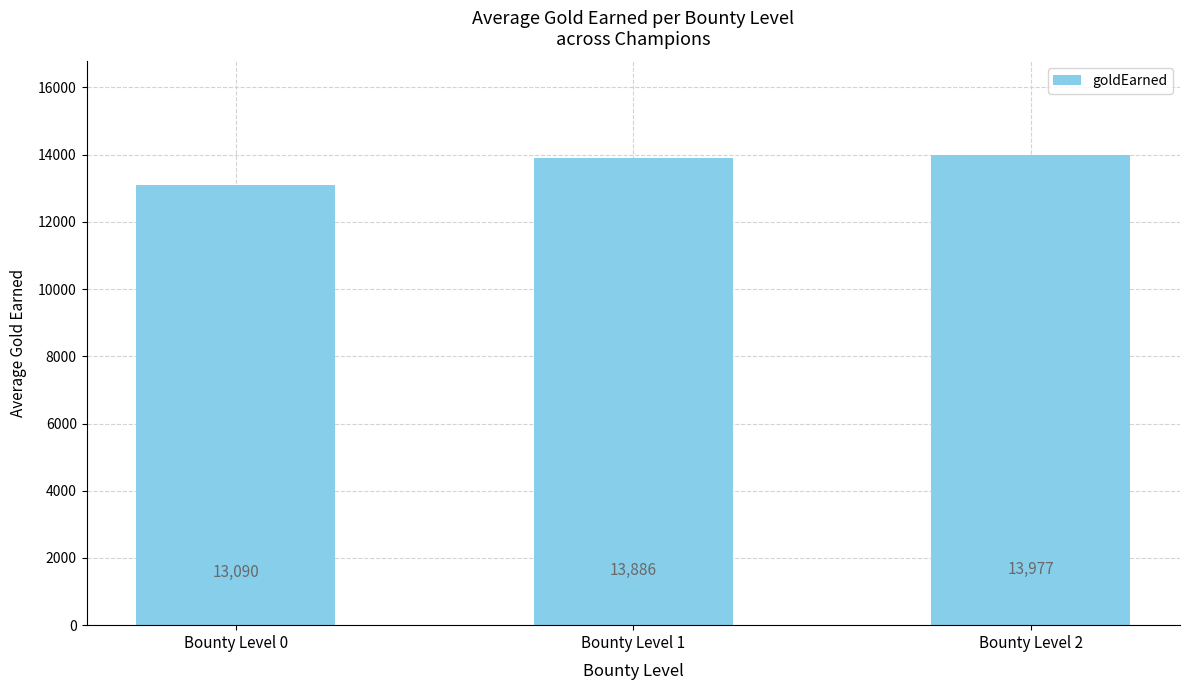

What is the greatest value displayed?

13977.0